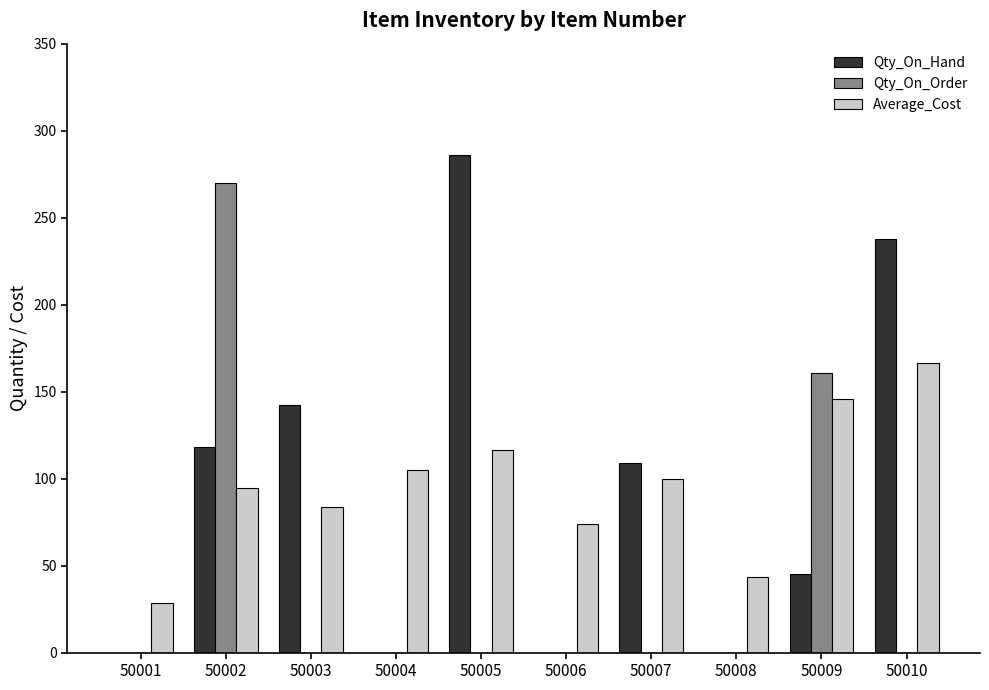

Which series changed the most between 50002 and 50006?

Qty_On_Order